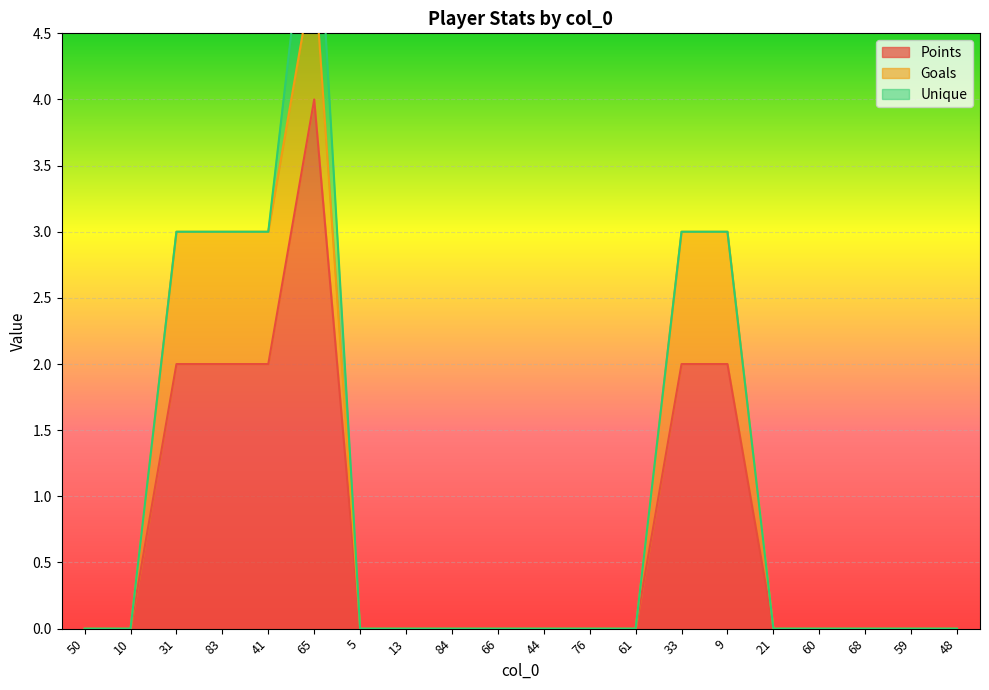

The Unique series shows 0 at 5. True or false?

True